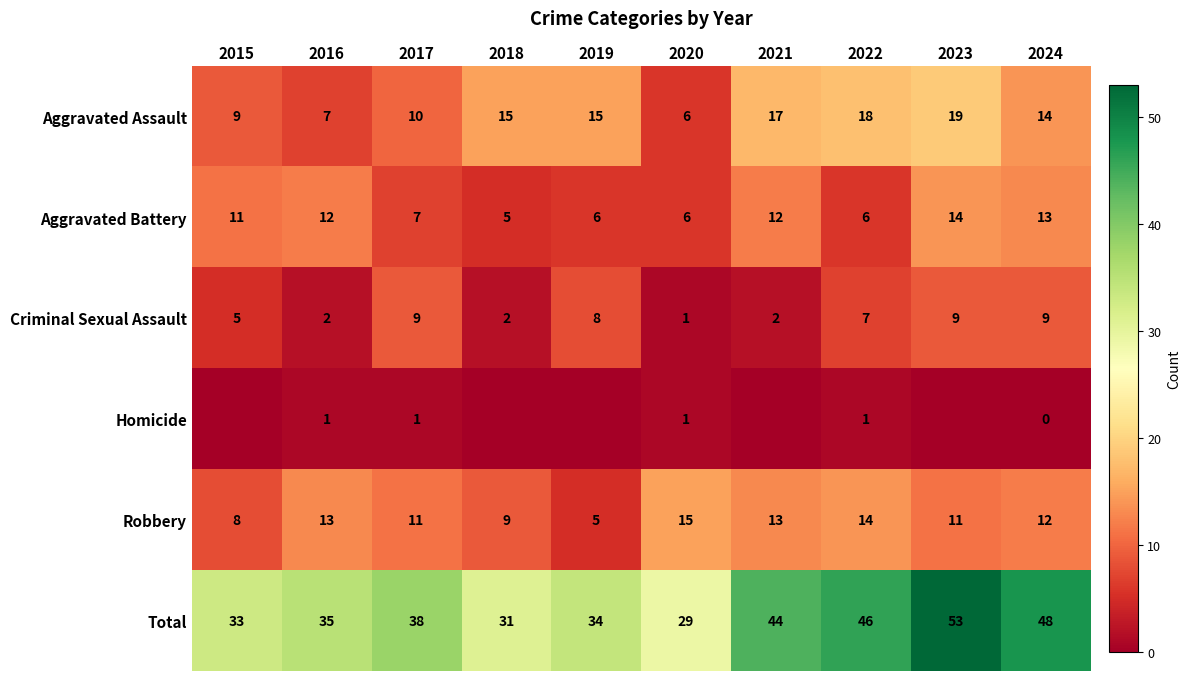

Where does the Robbery series first go above 12?

2016